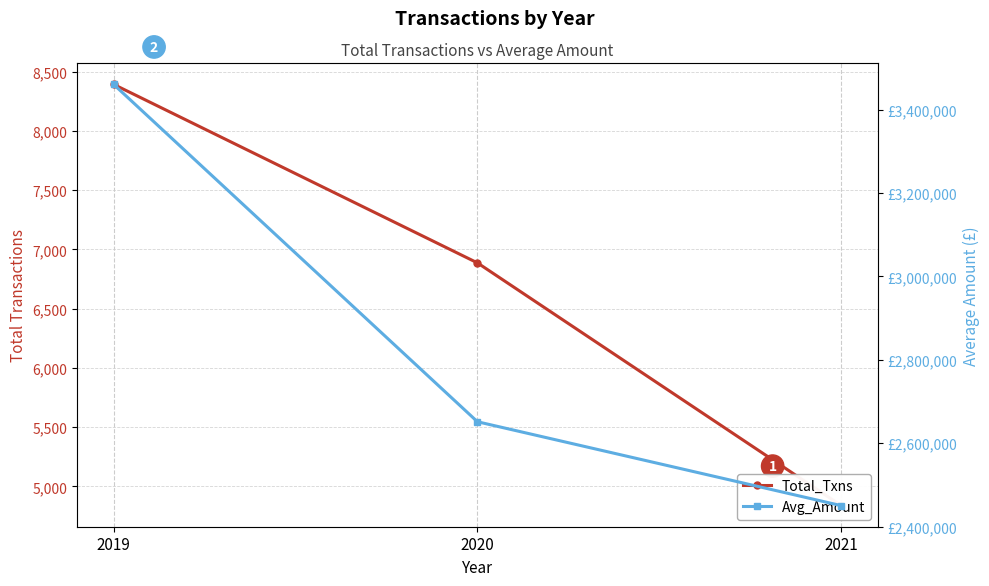

Between 2019 and 2021, which is larger?

2019